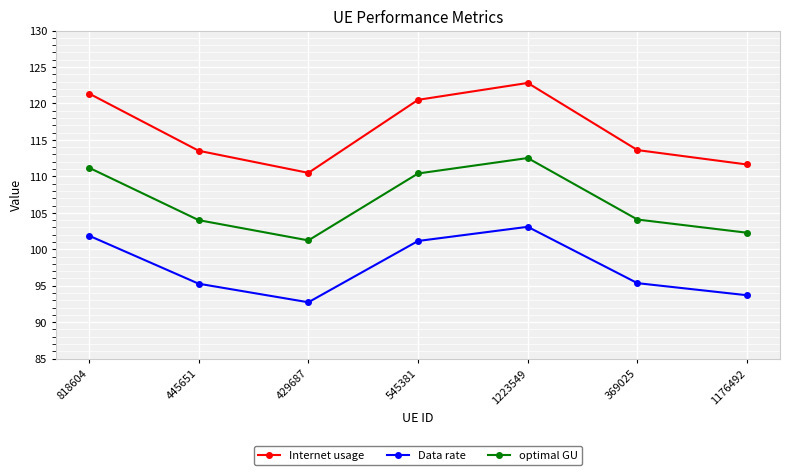

True or false: optimal GU and Internet usage intersect in this chart.

False